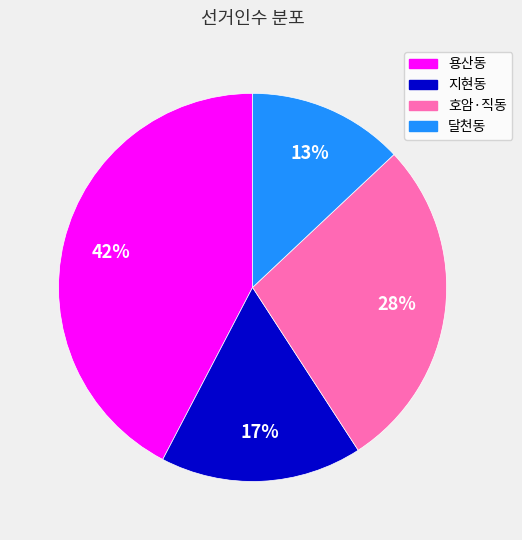

What is the smallest slice in the pie chart?

달천동